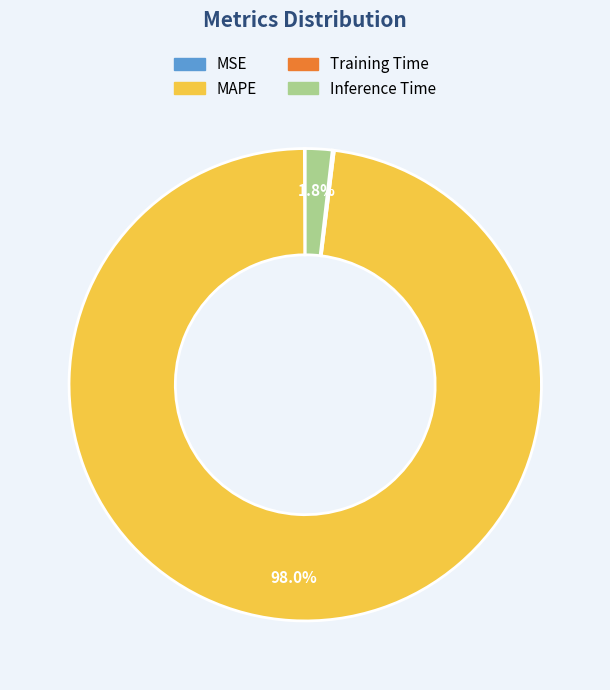

To the nearest percent, what is the average slice percentage?

25%